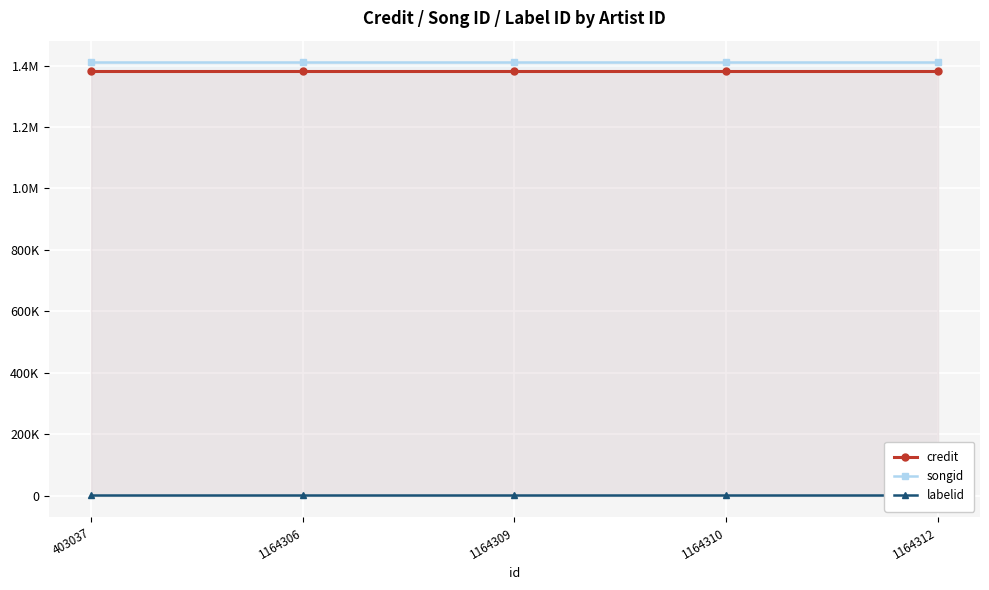

Which series has the largest range (max minus min)?

credit